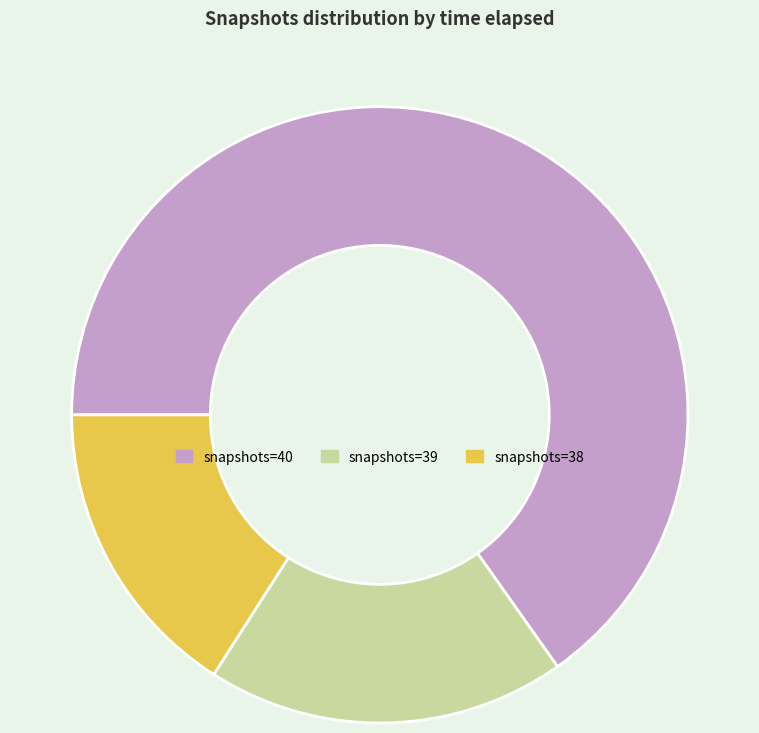

Is the sum of snapshots=39 and snapshots=38 greater than half?

No